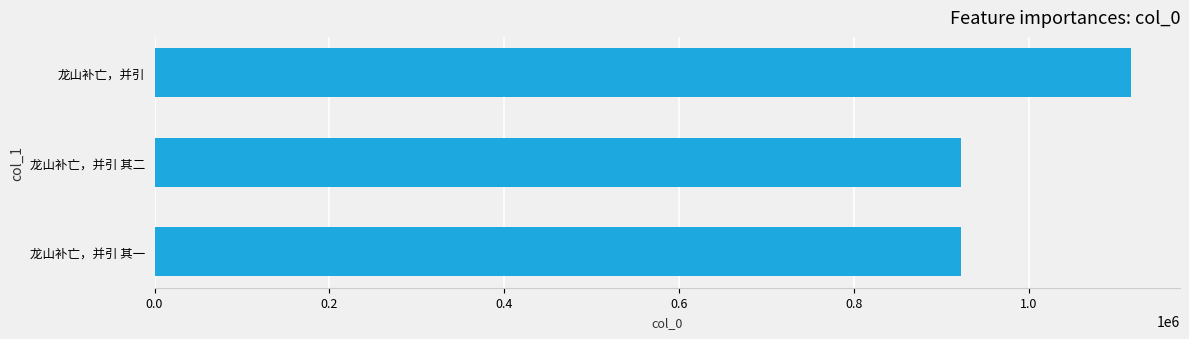

Where is the data nearest to the value 1019800?

龙山补亡，并引 其二